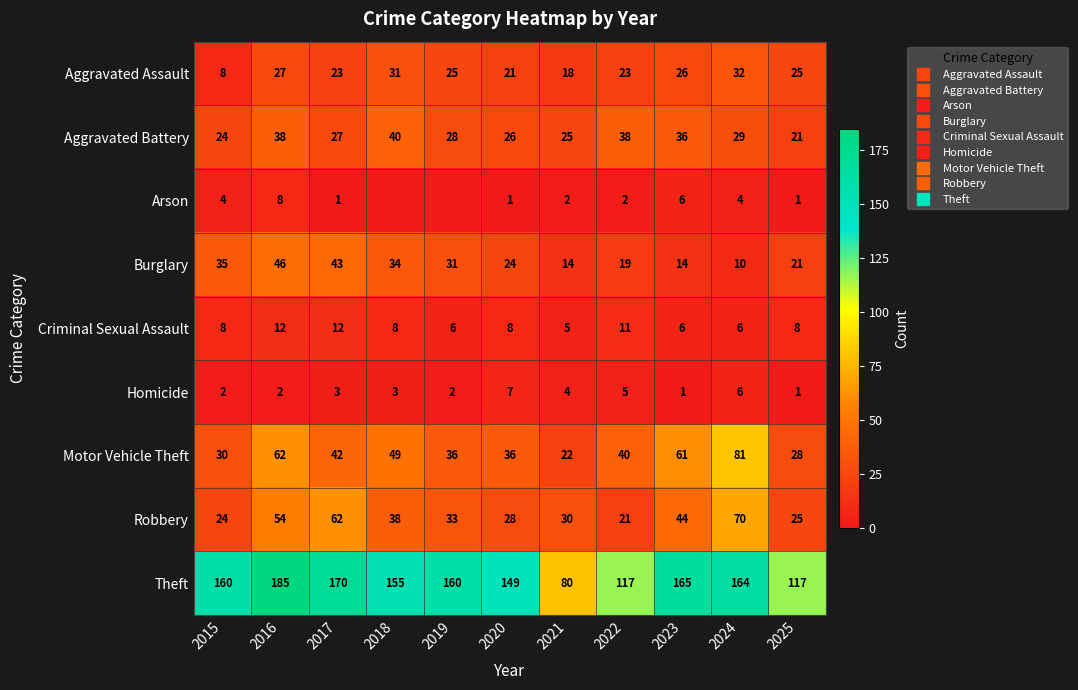

How many categories are shown in the chart?

11